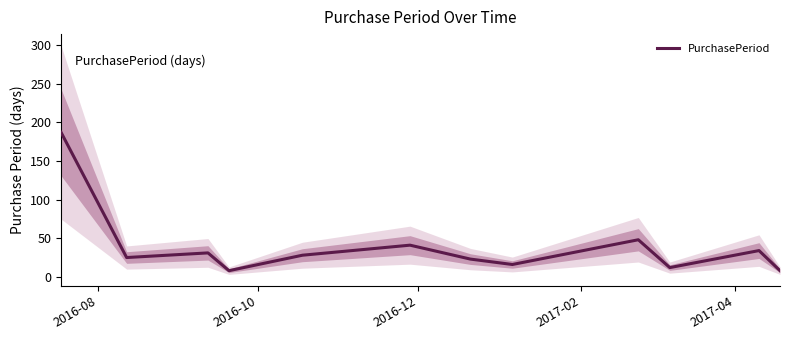

What is the lowest value of the PurchasePeriod series?

8